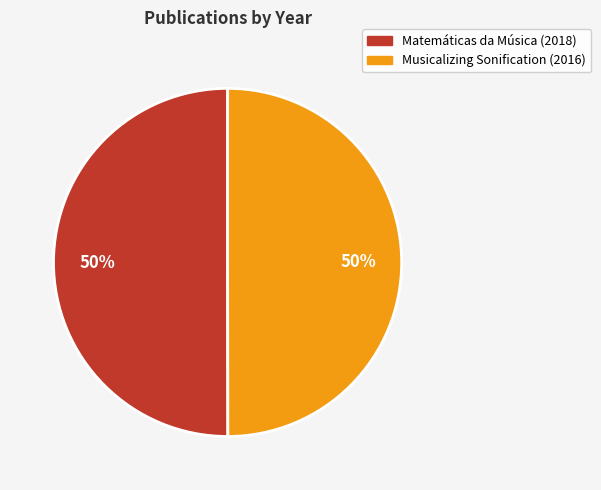

To the nearest percent, what percentage of the pie is Musicalizing Sonification (2016)?

50%